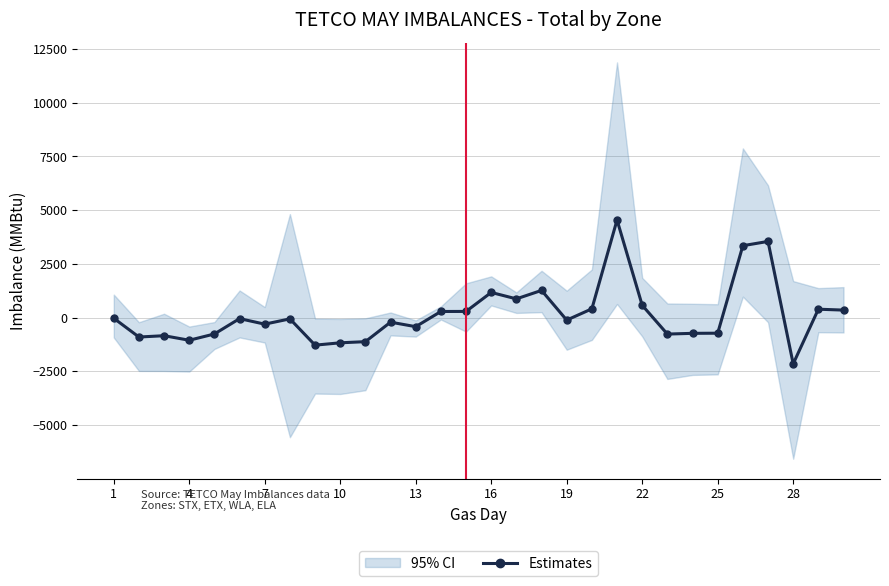

What is the value of the 12th point from the left?

-211.2